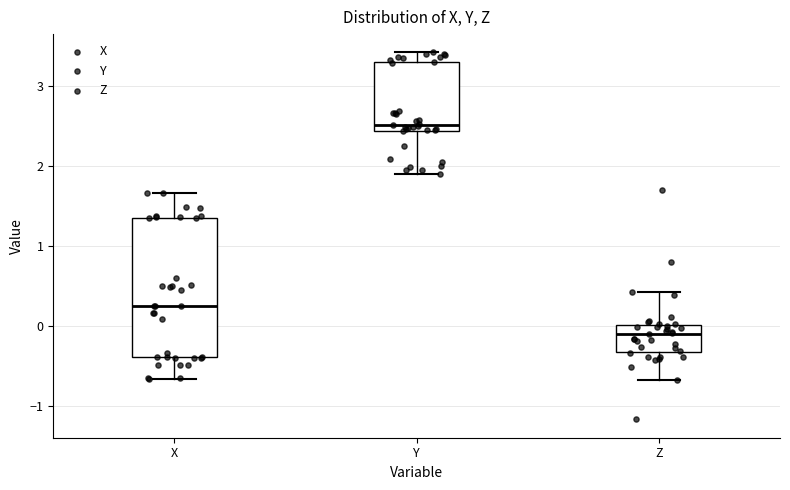

Which box's median line is the highest?

Y